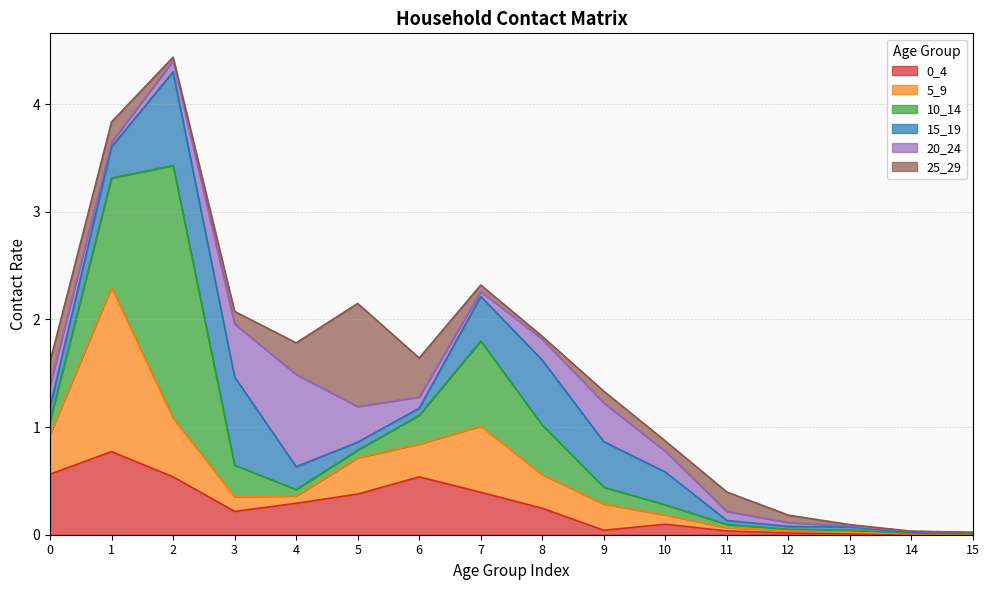

At which category is the sum across all series the highest?

2